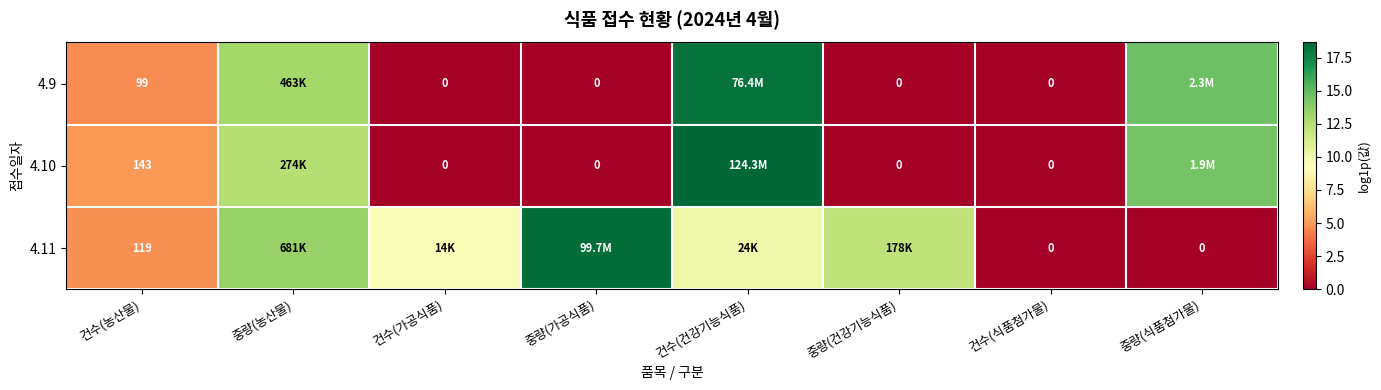

Rank the series at 건수(식품첨가물) from lowest to highest value.

4.9, 4.10, 4.11